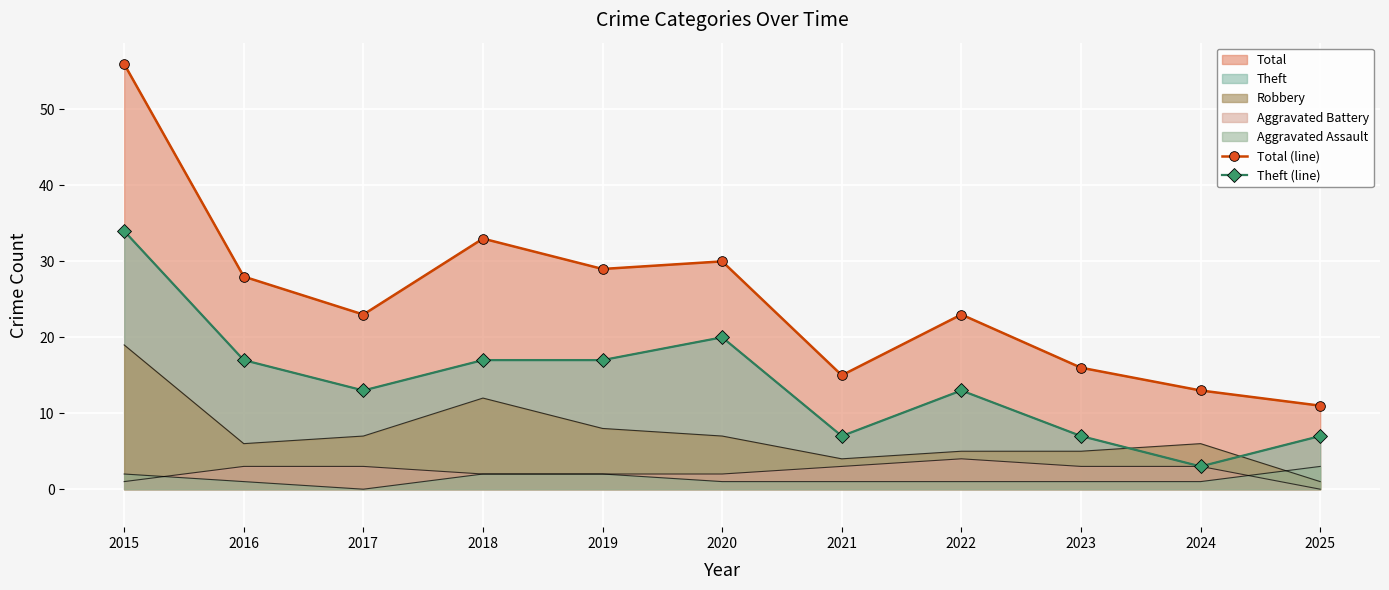

How many interior local peaks does the Theft (line) series have?

2